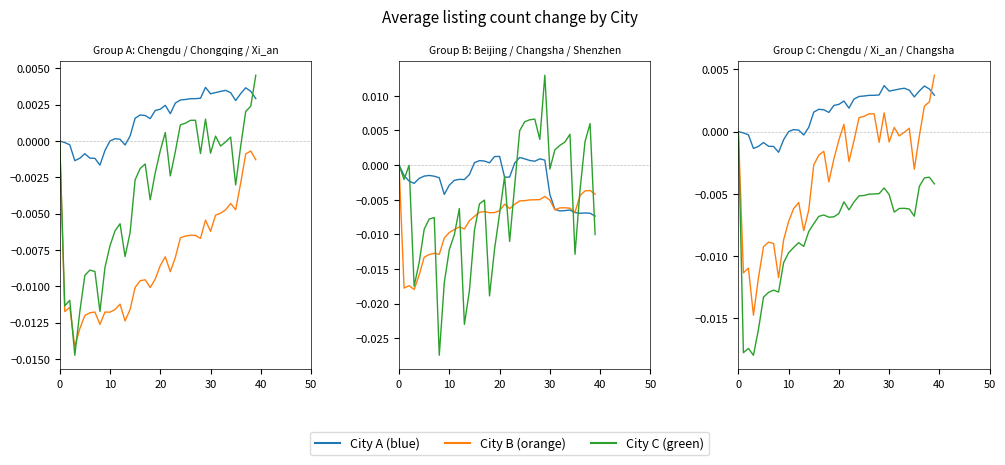

What is the label of the 37th point from the left?

36